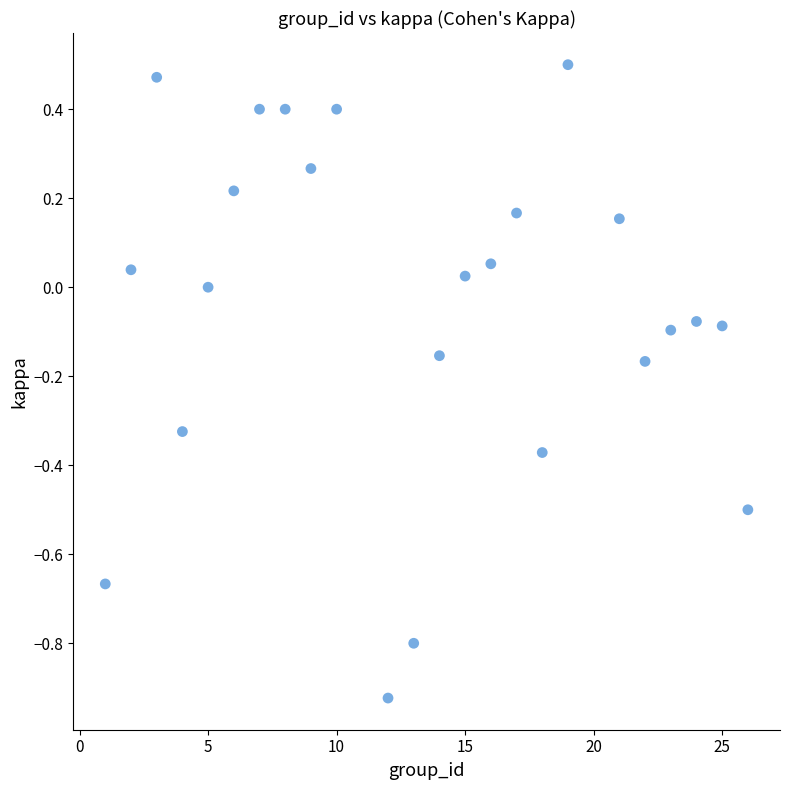

What is the range of Y values (max minus min)?

1.4